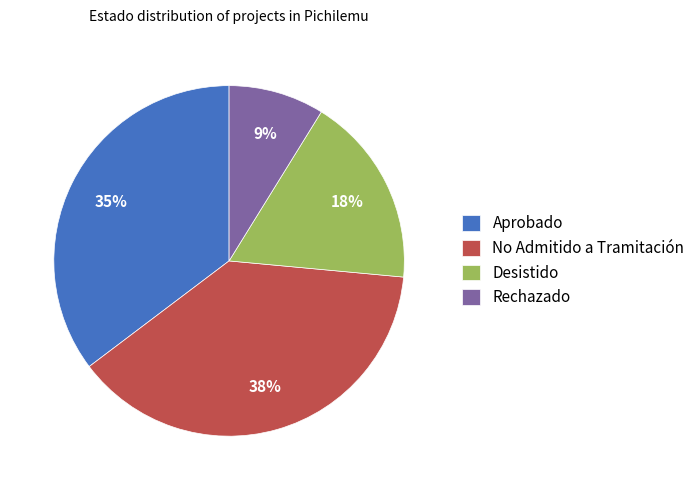

Does Aprobado represent more than half of the total?

No